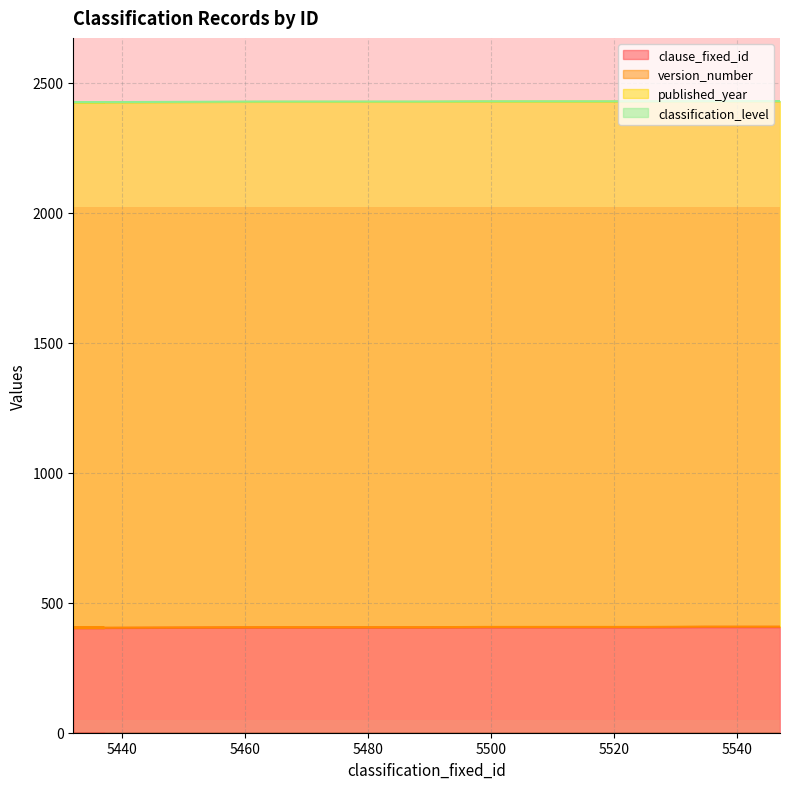

True or false: published_year has more than 2 interior local peaks.

False